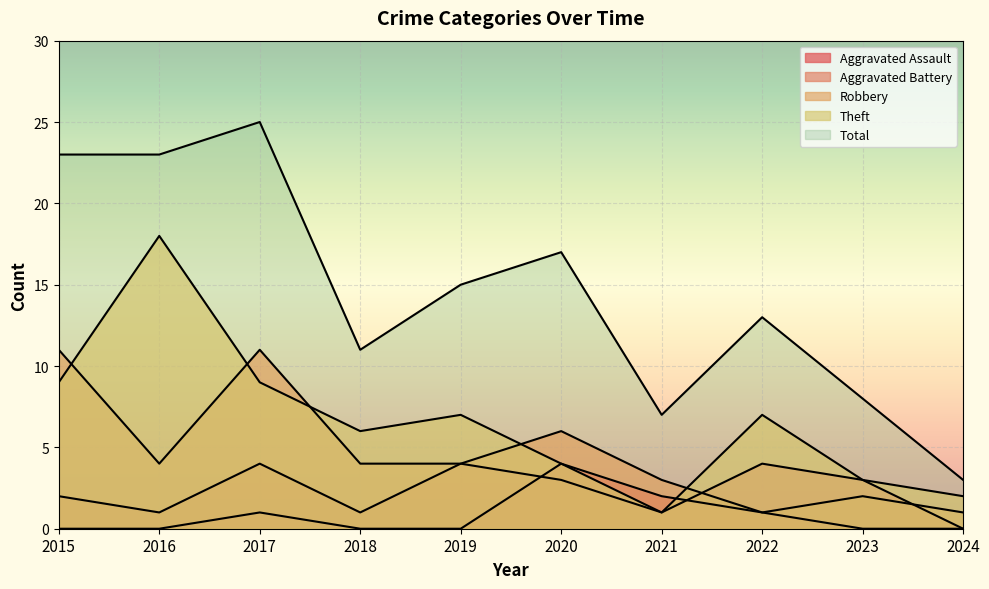

Where is Aggravated Battery nearest to the value 2?

2015